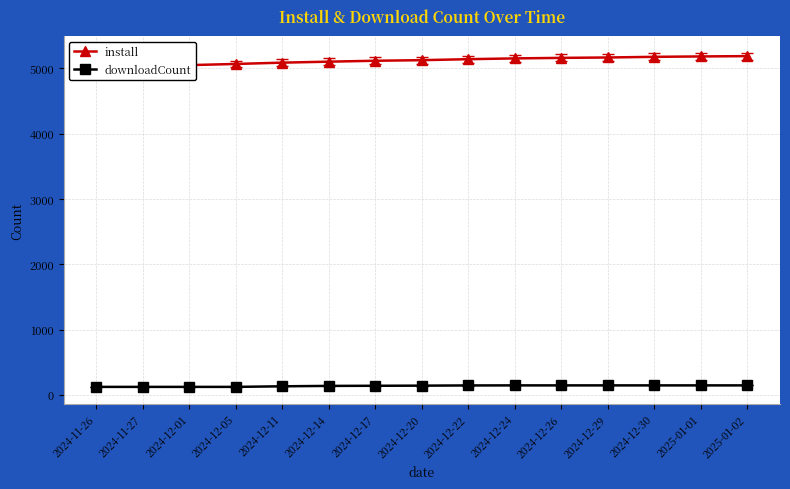

True or false: install and downloadCount cross at least once.

False